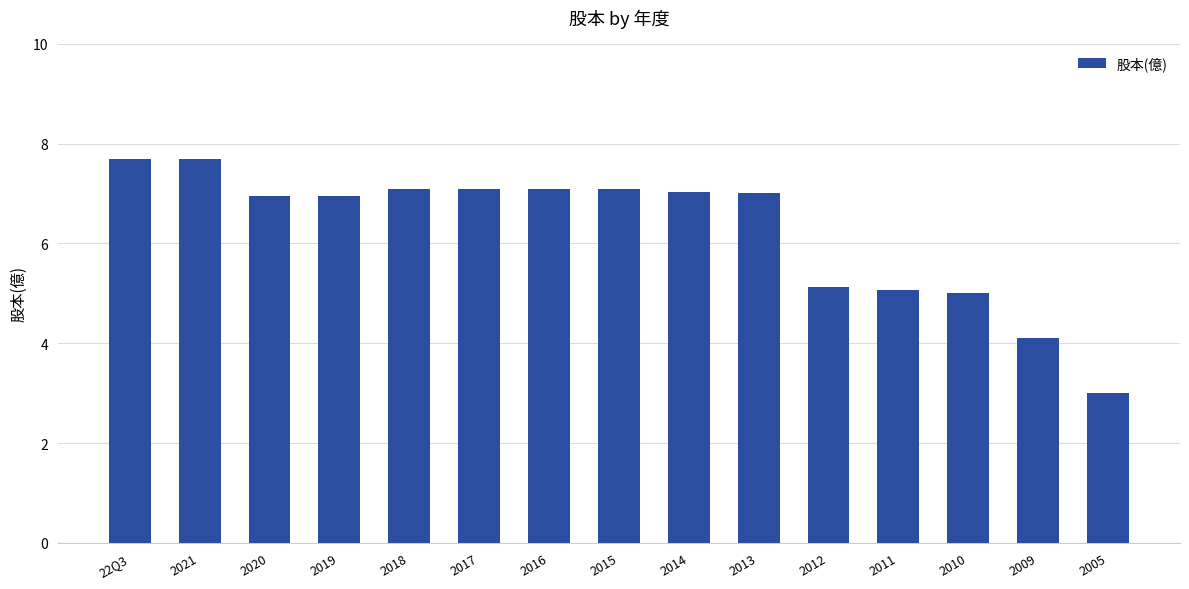

The value at 2005 is 1.1. True or false?

False